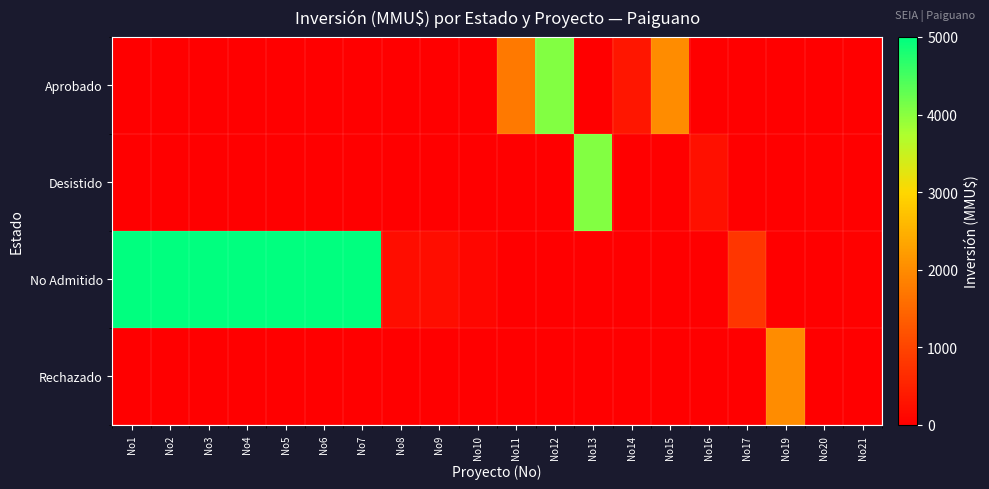

Reading left to right, transcribe all the data shown in this chart.

Aprobado: No1=0	No2=0	No3=0	No4=0	No5=0	No6=0	No7=0	No8=0	No9=0	No10=0	No11=1750	No12=4050	No13=0	No14=350	No15=2000	No16=0	No17=0	No19=0	No20=0	No21=0
Desistido: No1=0	No2=0	No3=0	No4=0	No5=0	No6=0	No7=0	No8=0	No9=0	No10=0	No11=0	No12=0	No13=4050	No14=0	No15=0	No16=250	No17=0	No19=0	No20=20	No21=0
No Admitido: No1=5000	No2=5000	No3=5000	No4=5000	No5=5000	No6=5000	No7=5000	No8=200	No9=200	No10=100	No11=0	No12=0	No13=0	No14=0	No15=0	No16=0	No17=800	No19=0	No20=0	No21=20
Rechazado: No1=0	No2=0	No3=0	No4=0	No5=0	No6=0	No7=0	No8=0	No9=0	No10=0	No11=0	No12=0	No13=0	No14=0	No15=0	No16=0	No17=0	No19=2000	No20=0	No21=0